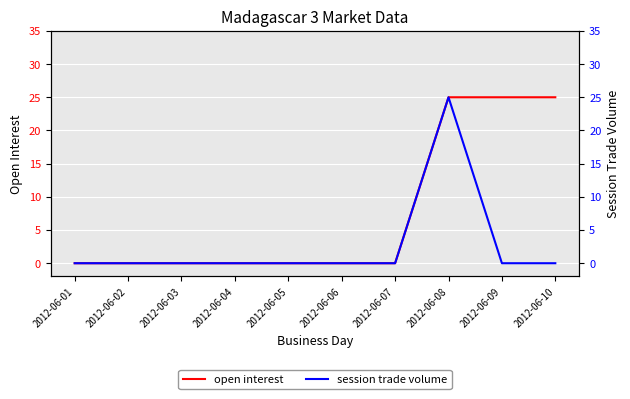

Which series changed the most between 2012-06-03 and 2012-06-05?

open interest